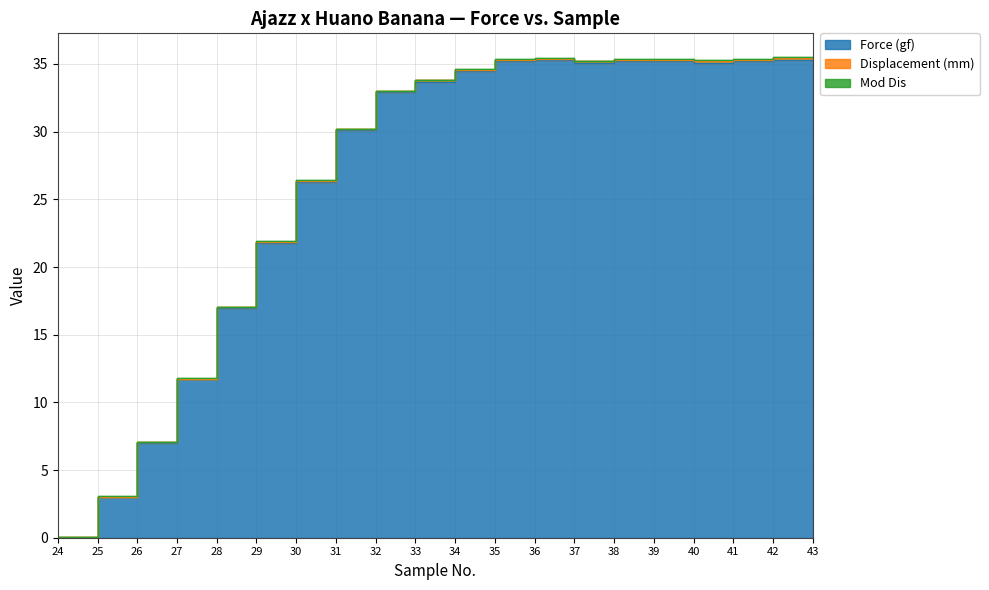

Reading right to left, list all the values displayed in this chart.

Force (gf): 35.3	35.3	35.2	35.1	35.2	35.2	35.1	35.3	35.2	34.5	33.7	32.9	30.1	26.3	21.8	17.0	11.7	7.0	3.0	0.0
Displacement (mm): 0.1	0.1	0.1	0.1	0.1	0.1	0.1	0.1	0.1	0.1	0.1	0.1	0.1	0.1	0.1	0.1	0.1	0.1	0.0	0.0
Mod Dis: 0.1	0.1	0.1	0.1	0.1	0.1	0.1	0.1	0.1	0.0	0.0	0.0	0.0	0.0	0.0	0.0	0.0	0.0	0.0	0.0